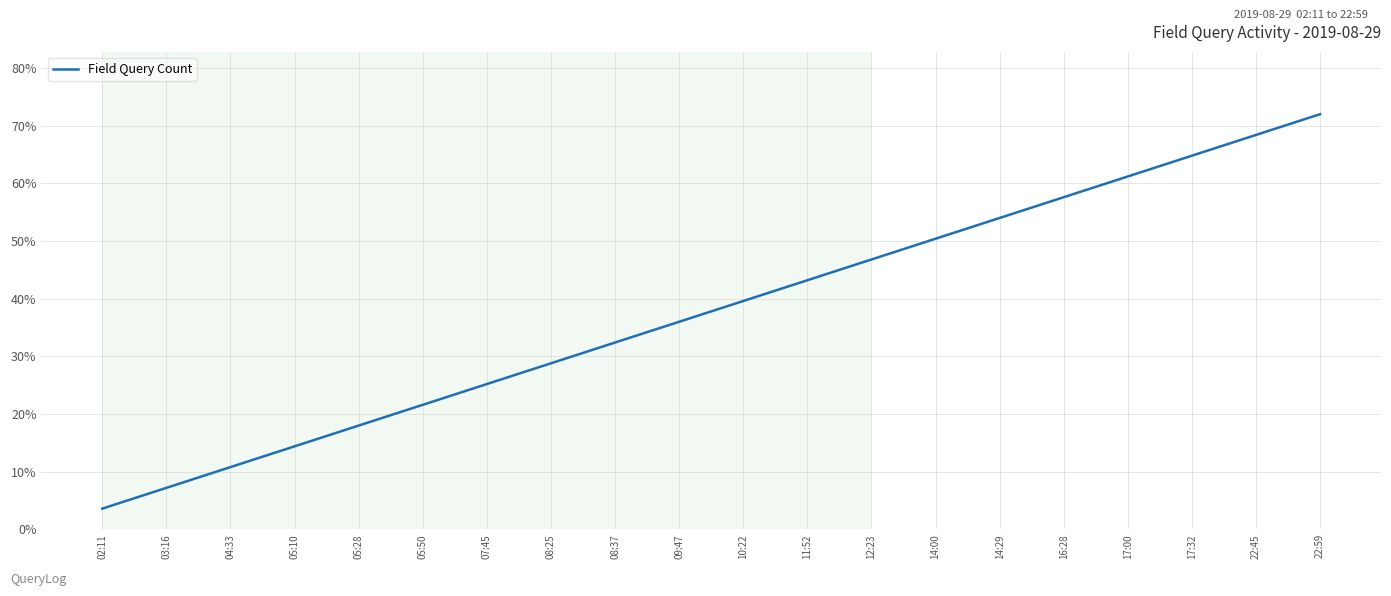

What value does the data have at 07:45?

25.2